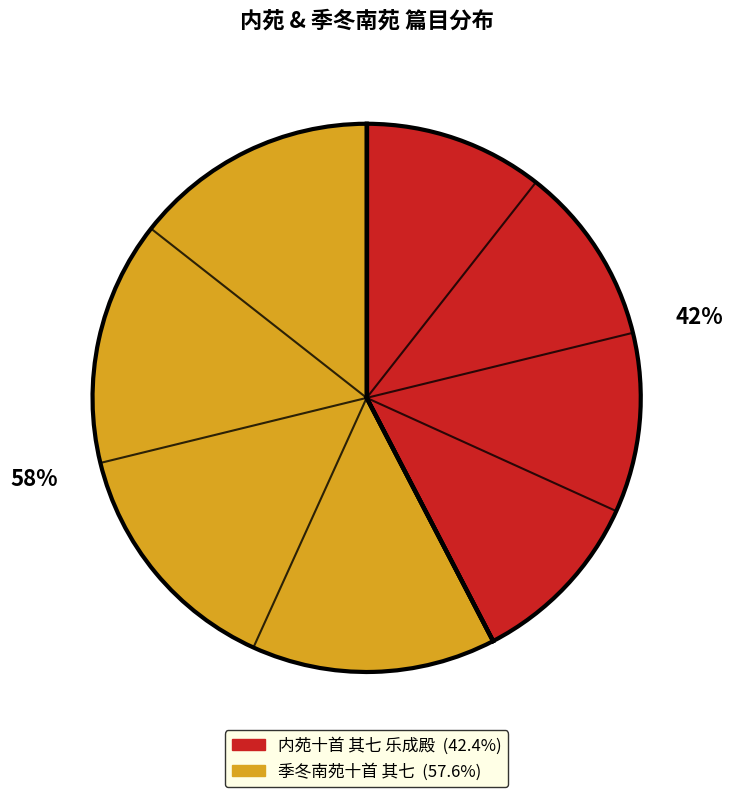

Do 内苑十首 其七 乐成殿 and 季冬南苑十首 其七 together represent more than half of the pie?

Yes